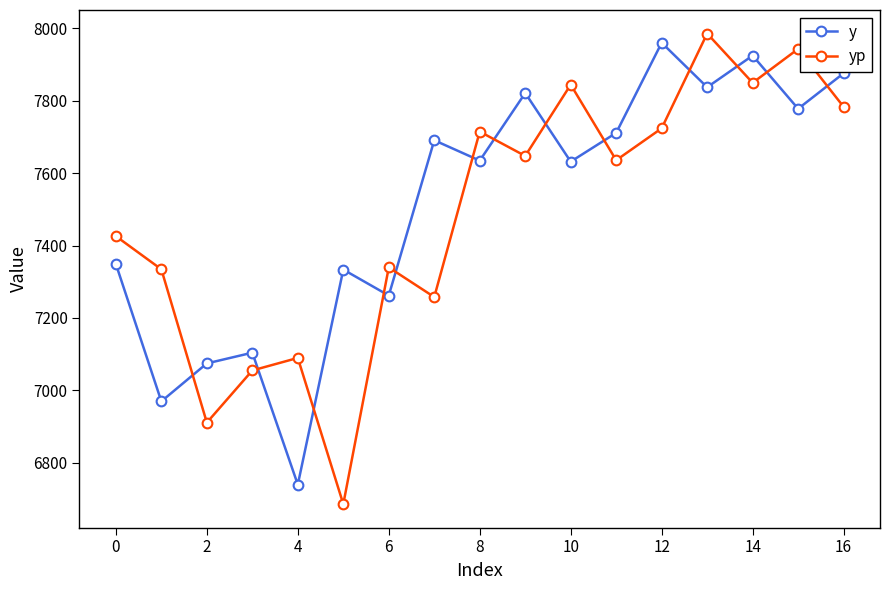

How many data points in yp are above 7635?

9